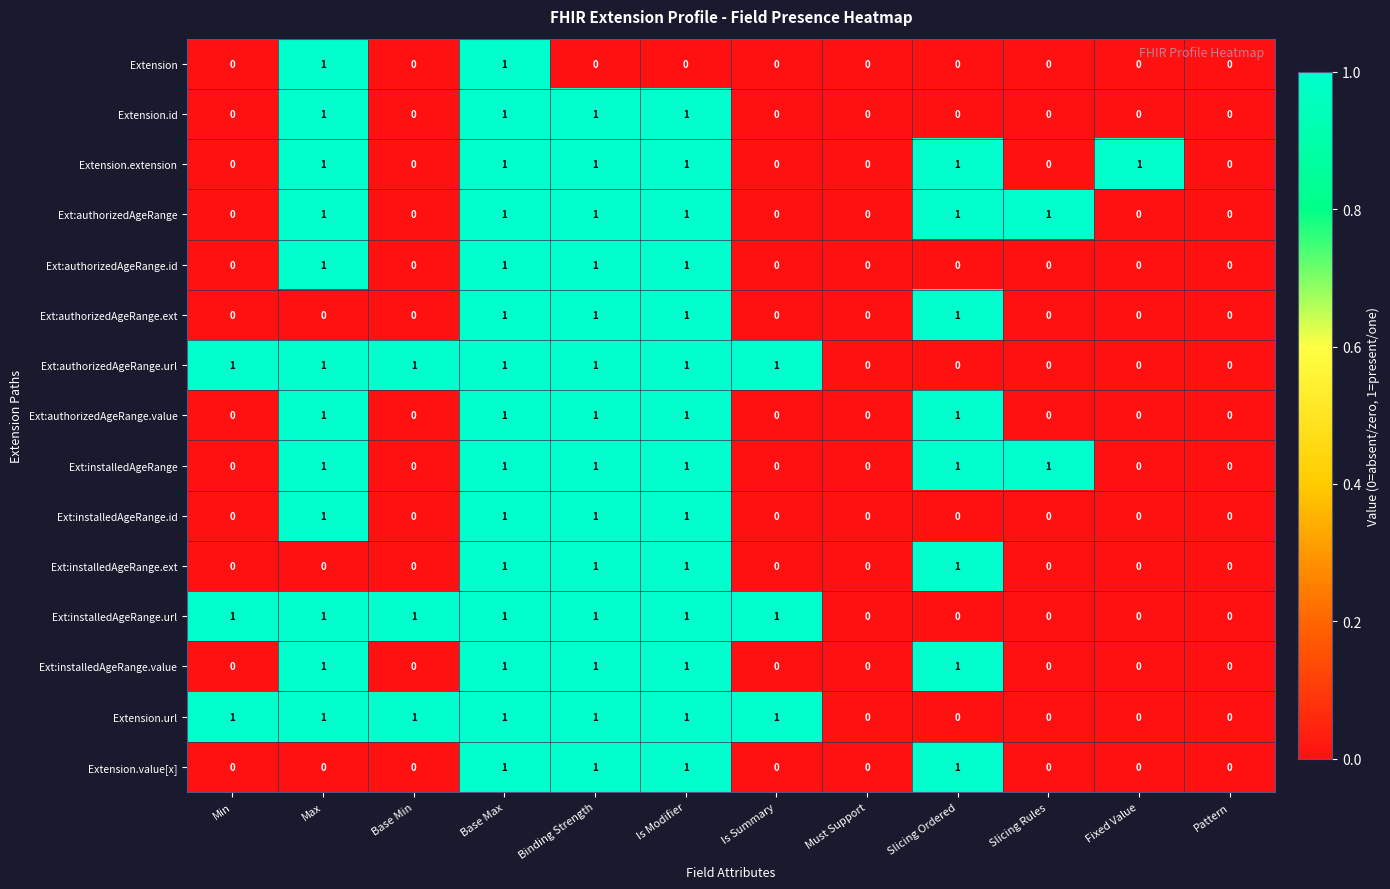

What is the sum of all Ext:installedAgeRange.ext values?

4